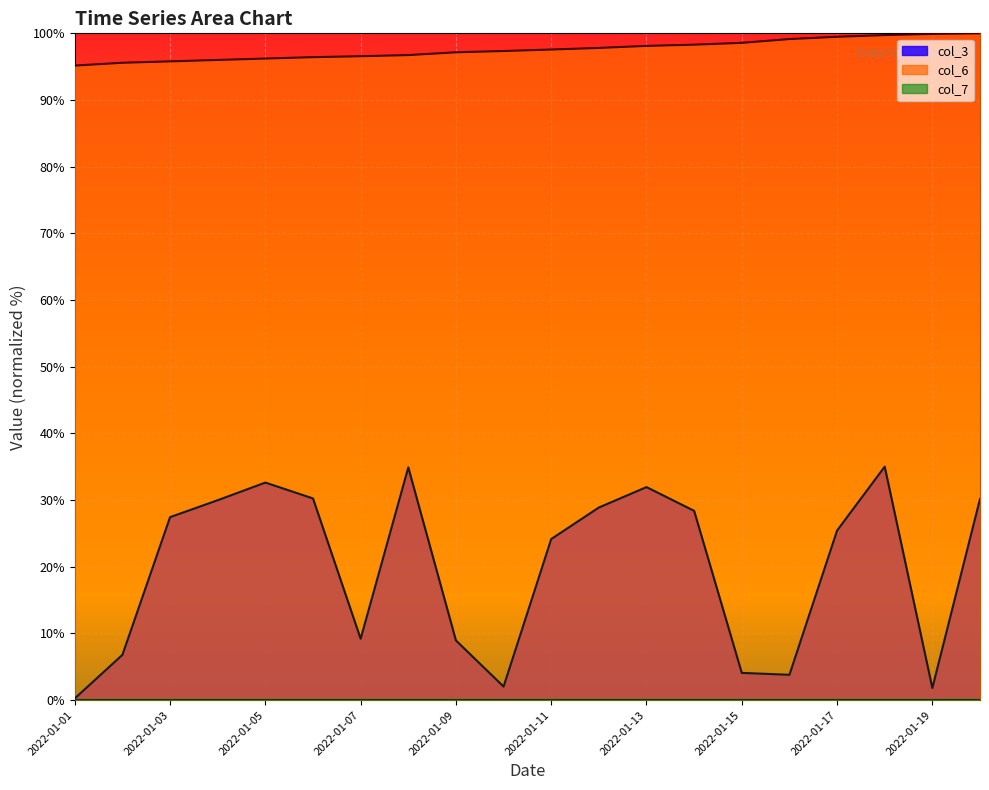

List the labels in order of col_6 value, largest first.

2022-01-20, 2022-01-19, 2022-01-18, 2022-01-17, 2022-01-16, 2022-01-15, 2022-01-14, 2022-01-13, 2022-01-12, 2022-01-11, 2022-01-10, 2022-01-09, 2022-01-08, 2022-01-07, 2022-01-06, 2022-01-05, 2022-01-04, 2022-01-03, 2022-01-02, 2022-01-01